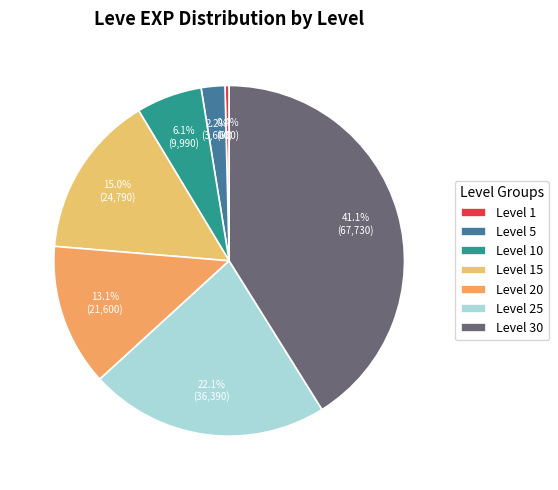

Is there a majority slice in this chart?

No